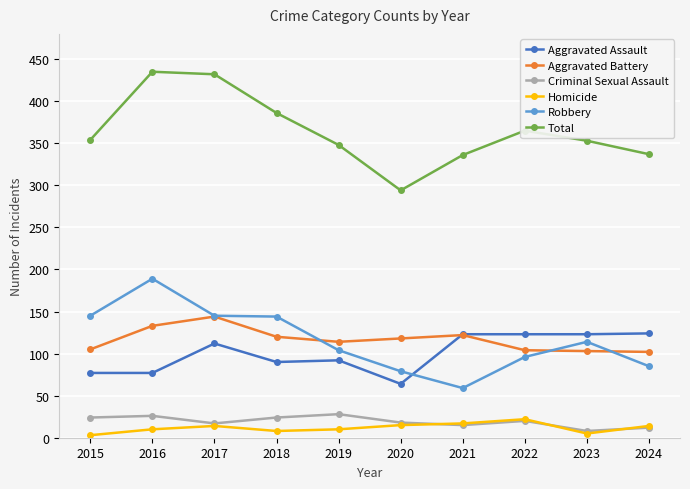

Is this an area chart (filled region under the line)?

No